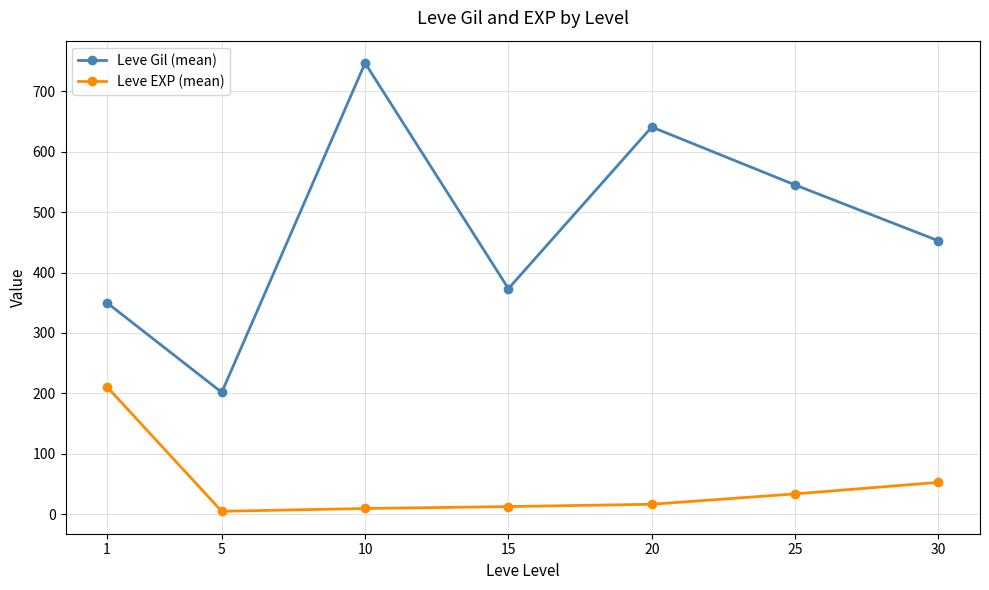

At which label does Leve Gil (mean) first exceed 452?

10